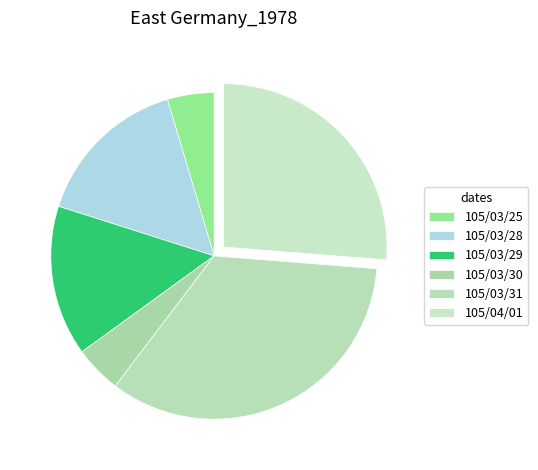

Does 105/03/29 account for over 50% of the chart?

No